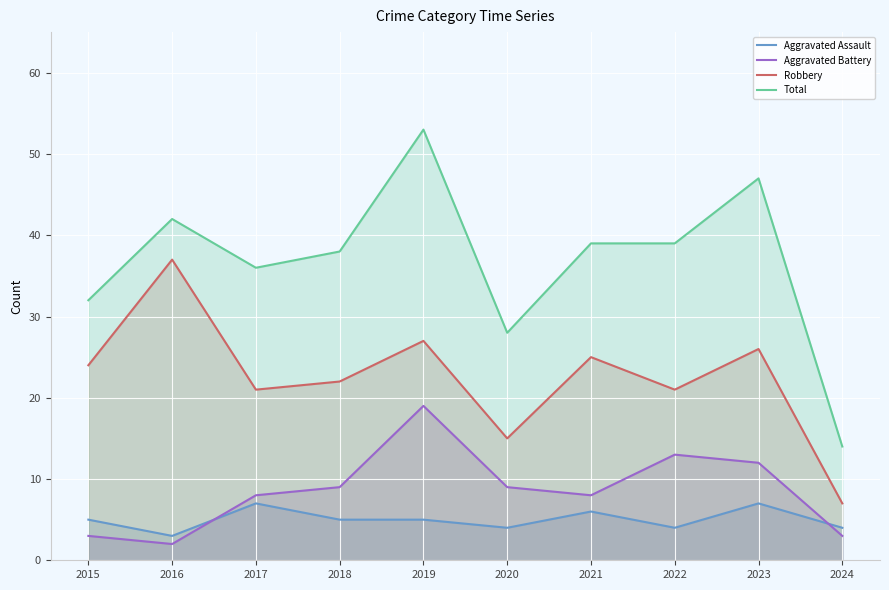

Reading left to right, list all the values displayed in this chart.

Aggravated Assault: 2015=5	2016=3	2017=7	2018=5	2019=5	2020=4	2021=6	2022=4	2023=7	2024=4
Aggravated Battery: 2015=3	2016=2	2017=8	2018=9	2019=19	2020=9	2021=8	2022=13	2023=12	2024=3
Robbery: 2015=24	2016=37	2017=21	2018=22	2019=27	2020=15	2021=25	2022=21	2023=26	2024=7
Total: 2015=32	2016=42	2017=36	2018=38	2019=53	2020=28	2021=39	2022=39	2023=47	2024=14